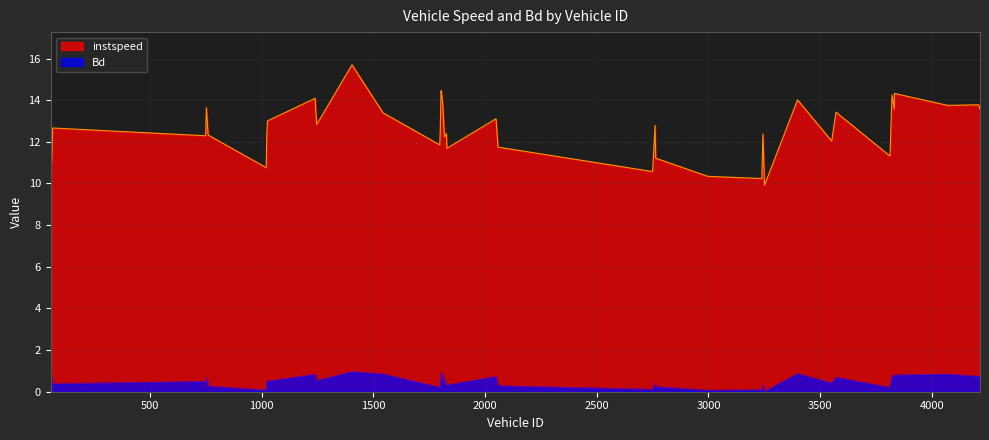

How many interior local valleys does the Bd series have?

12